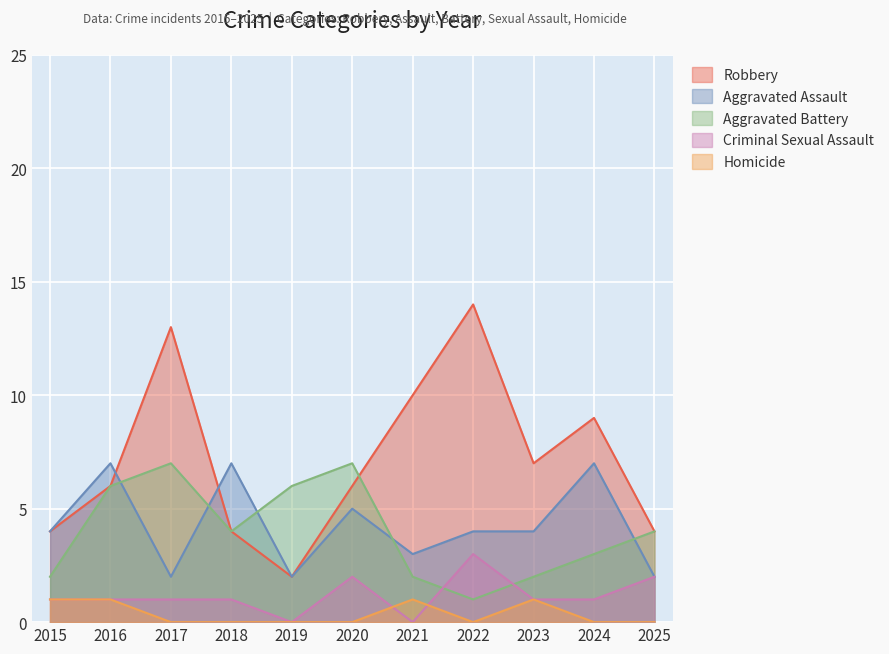

How many Criminal Sexual Assault values are between 1 and 2?

8